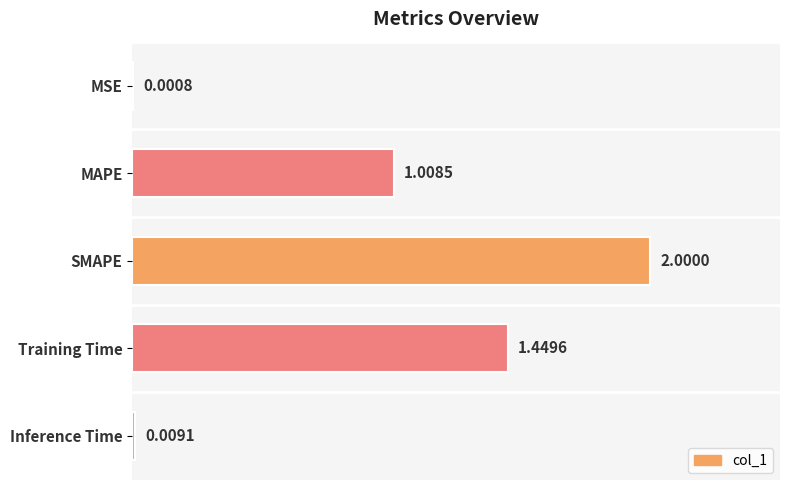

Where is the data nearest to the value 1?

MAPE